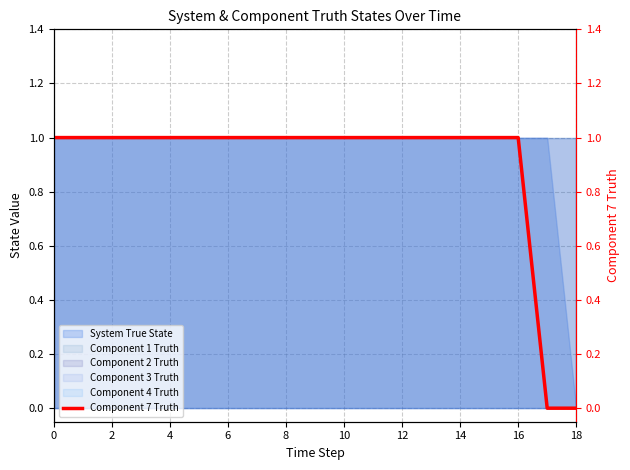

True or false: the data shows 1 at 10.

True